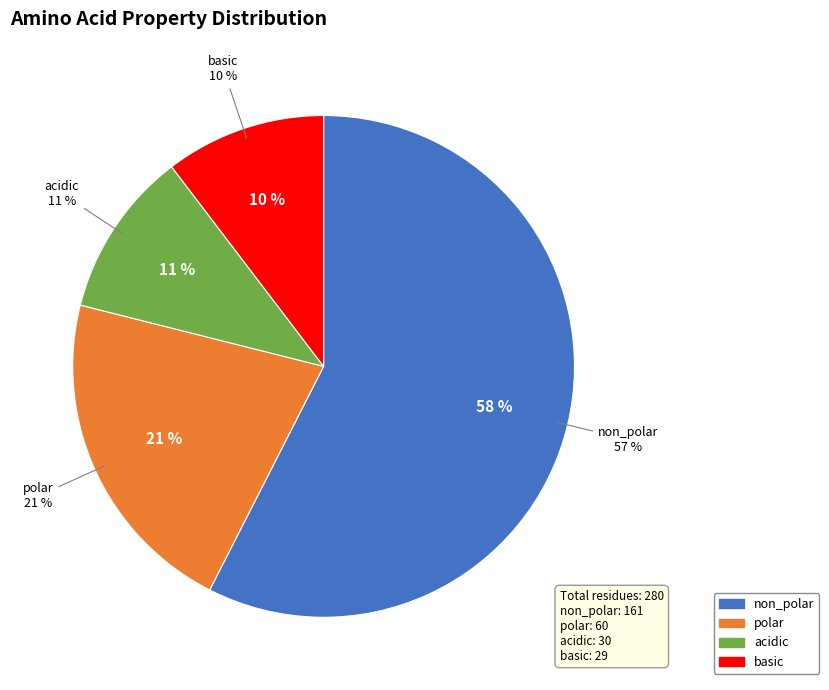

Does any single category account for the majority?

Yes